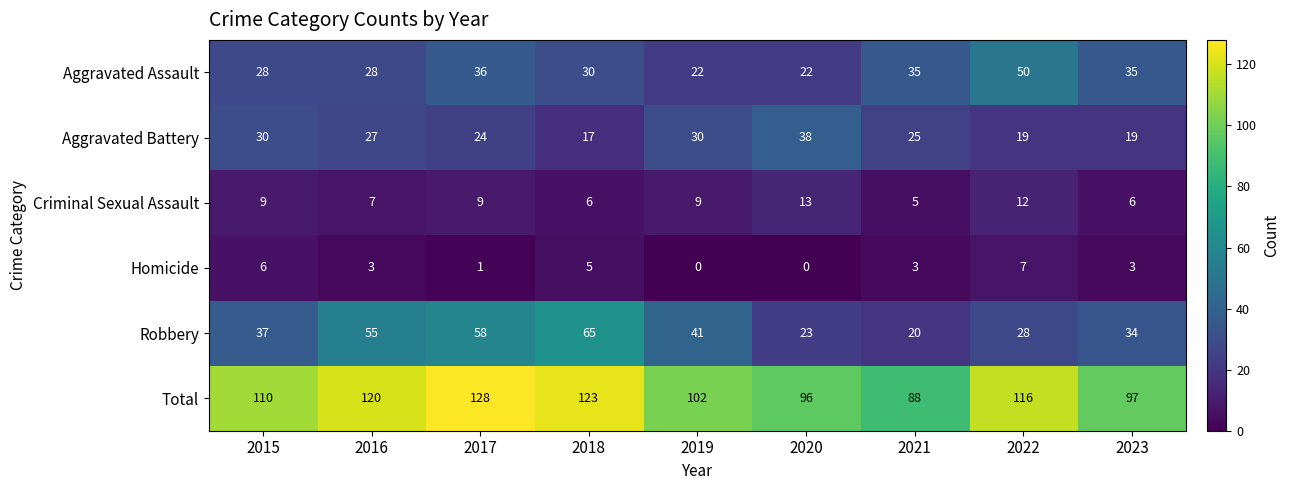

What is the difference between the maximum and minimum values in the Robbery series?

45